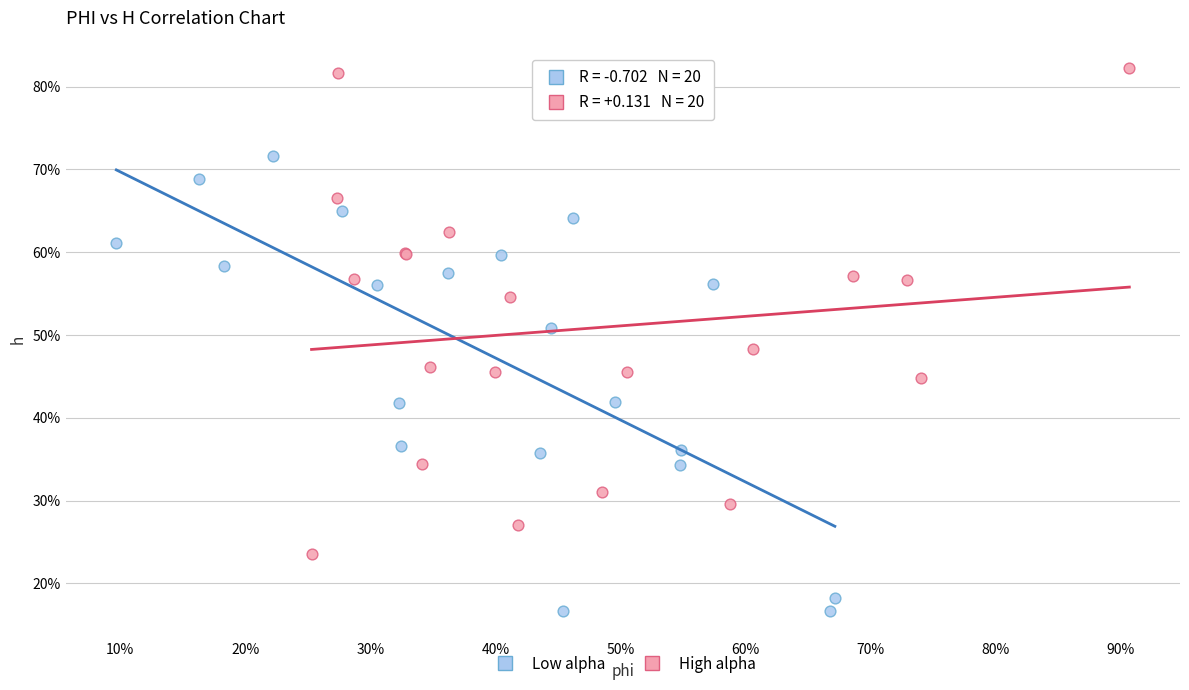

Which series reaches the minimum Y coordinate?

Low alpha